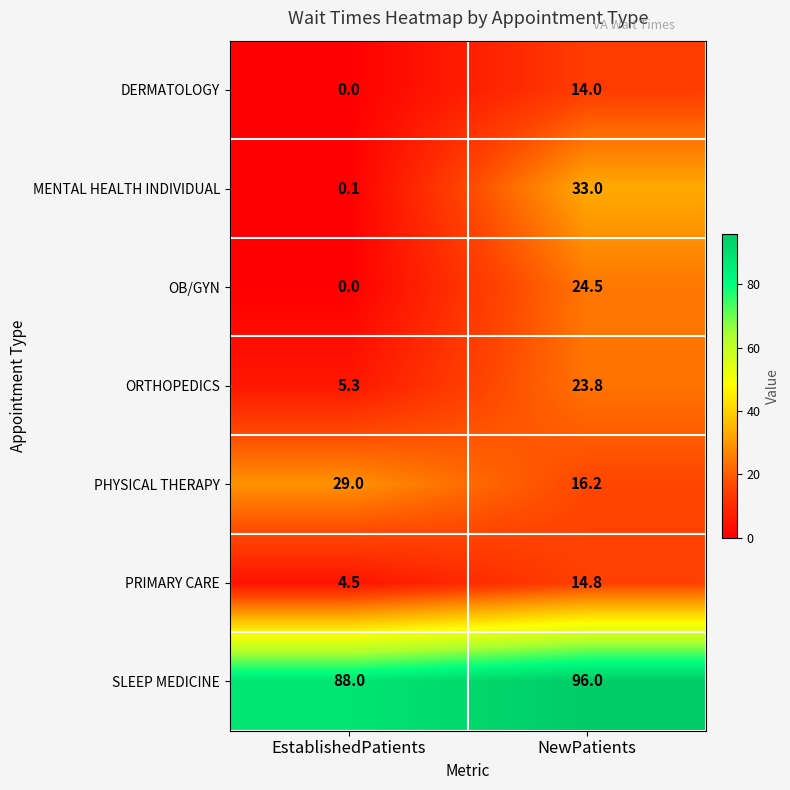

What is the sum of the OB/GYN values at NewPatients and EstablishedPatients?

24.5